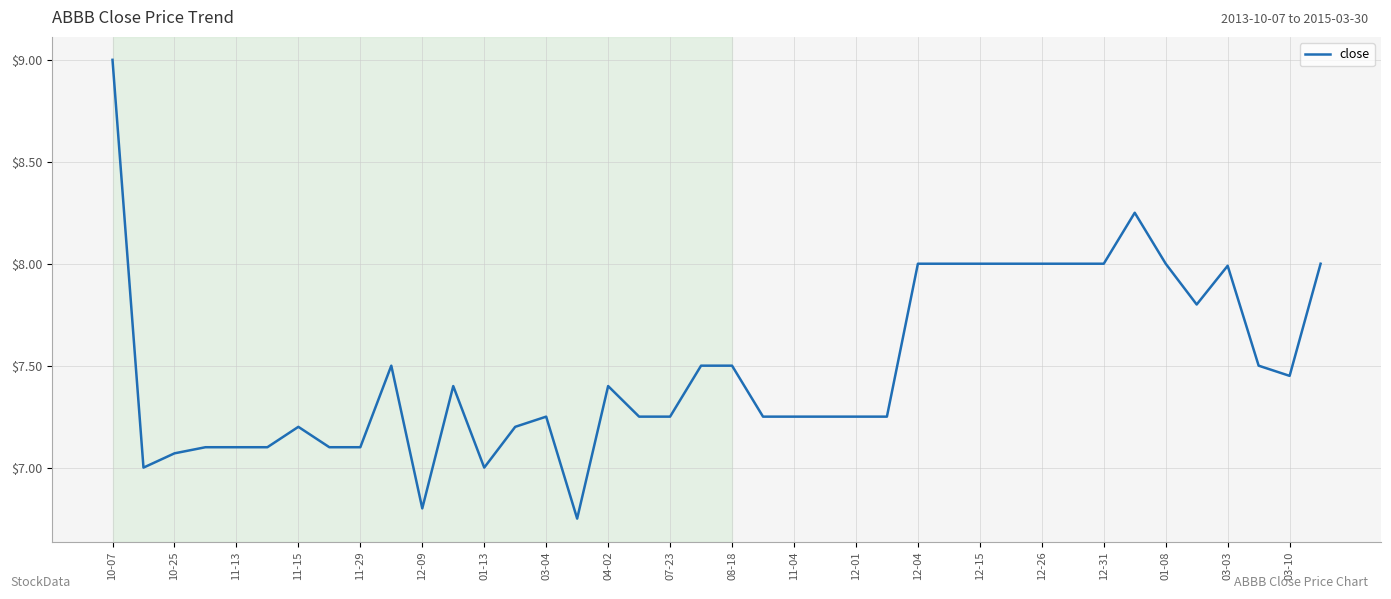

Is this an area chart (filled region under the line)?

No